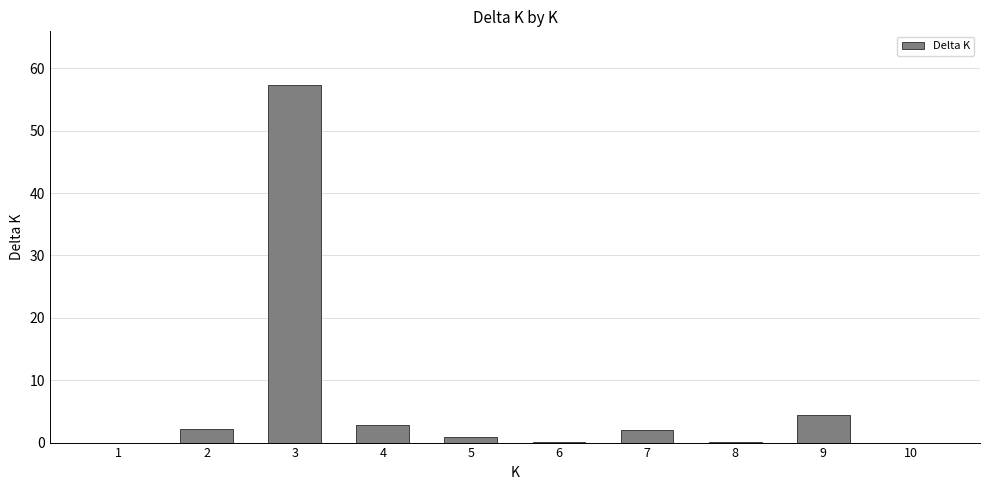

At which label does the data first exceed 2?

2